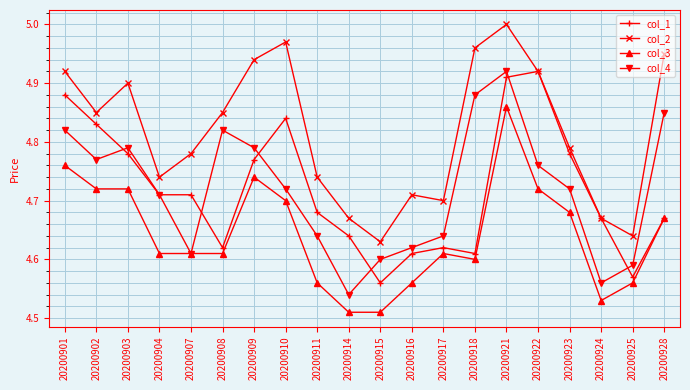

Where is col_1 nearest to the value 4?

20200915